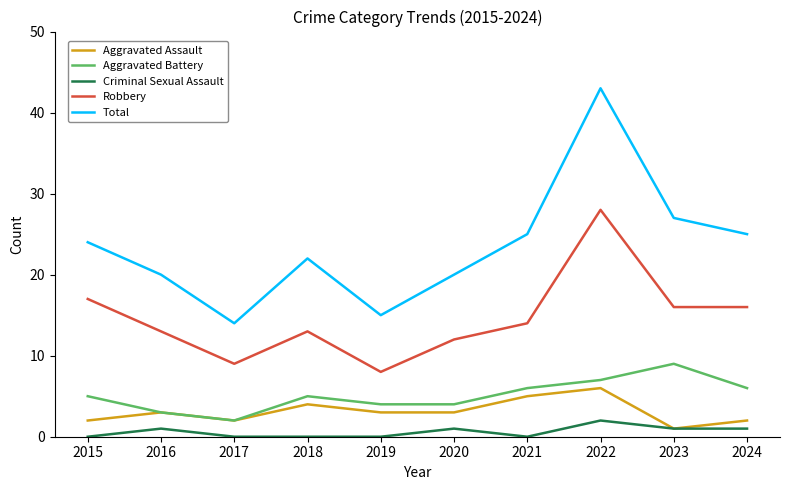

Which series has the widest spread of values?

Total